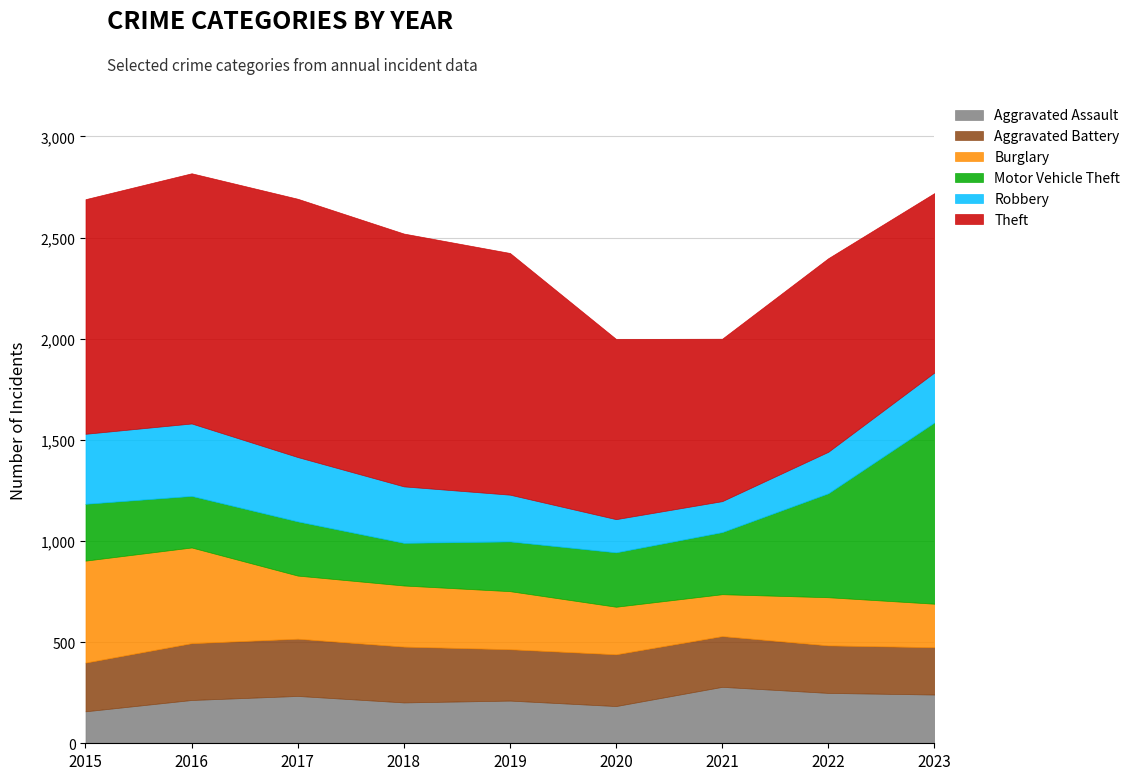

The Aggravated Assault series shows 158 at 2015. True or false?

True